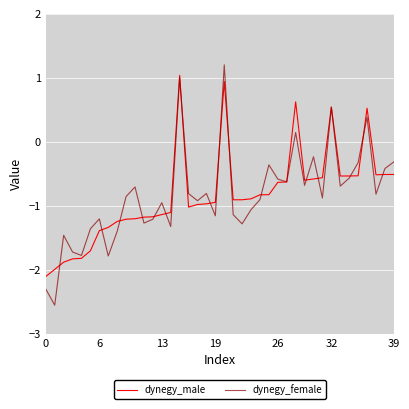

What is the greatest value displayed?

1.2